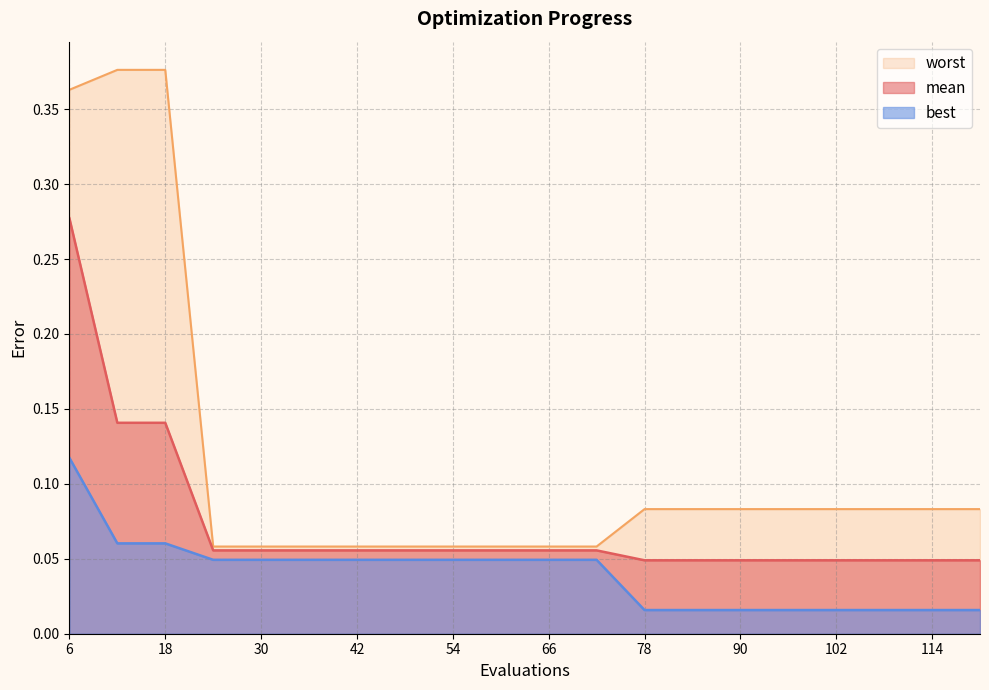

Rank the series by their average value, from highest to lowest.

worst, mean, best